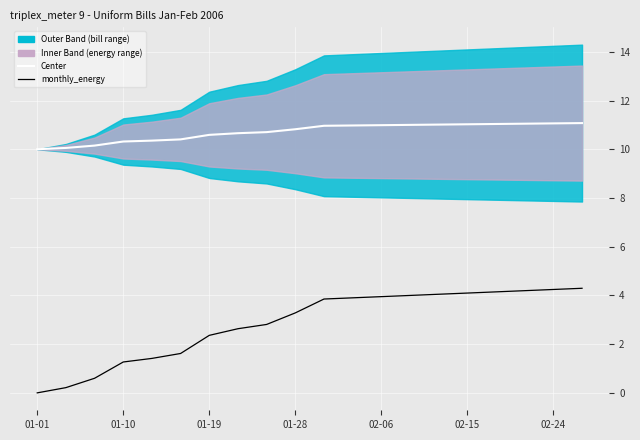

Rank the series by their maximum value, from highest to lowest.

Center, monthly_energy